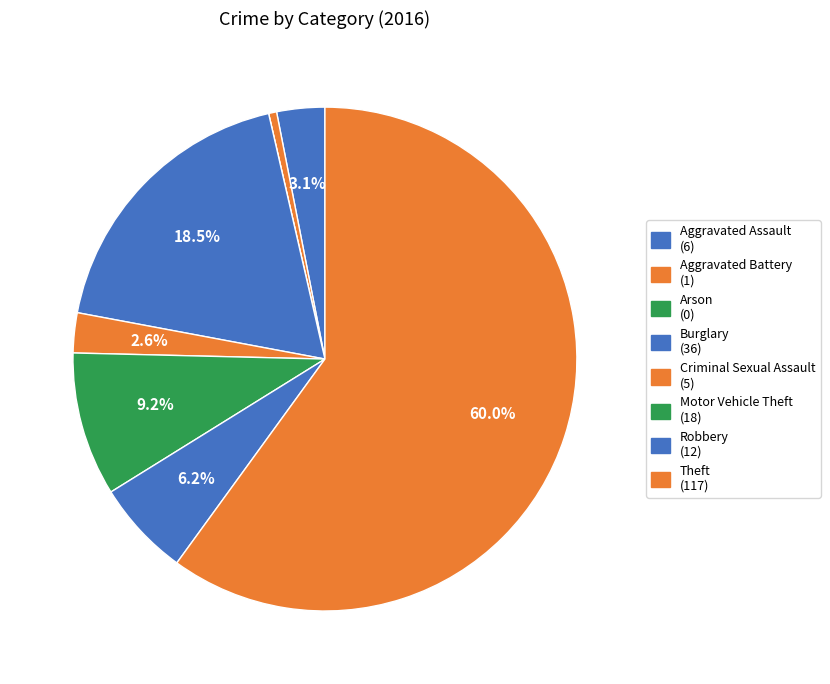

How many segments does this pie chart have?

8